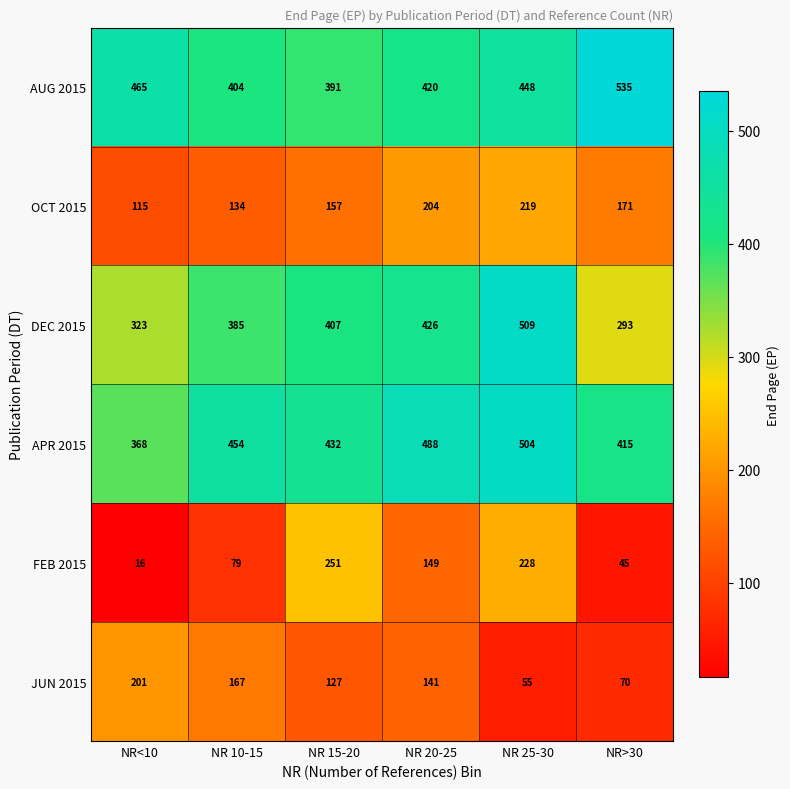

How many data points in DEC 2015 are less than 407?

3